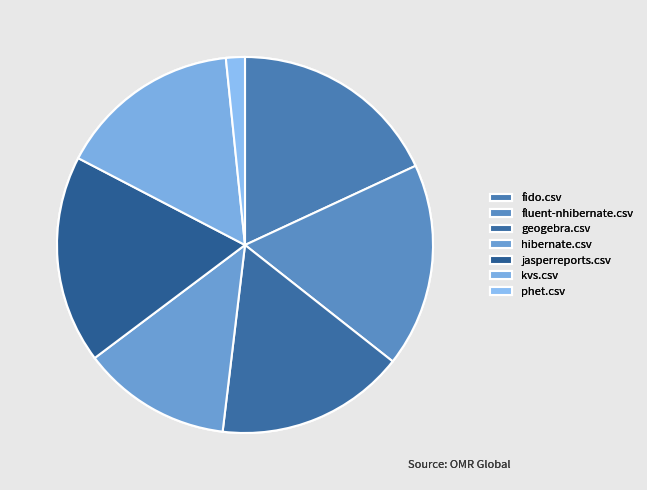

Rank the categories by value from highest to lowest.

fido.csv, jasperreports.csv, fluent-nhibernate.csv, geogebra.csv, kvs.csv, hibernate.csv, phet.csv